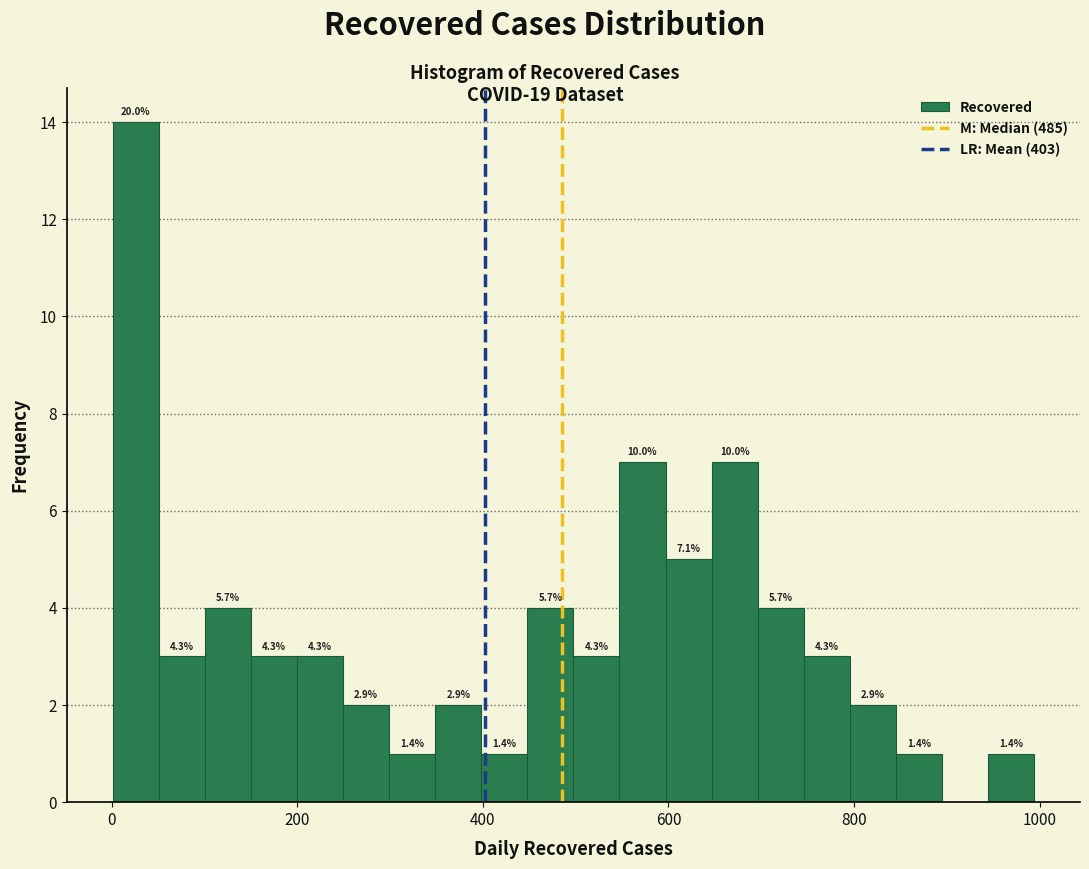

Read against the x-axis, roughly where is the centre of the tallest bar?

20